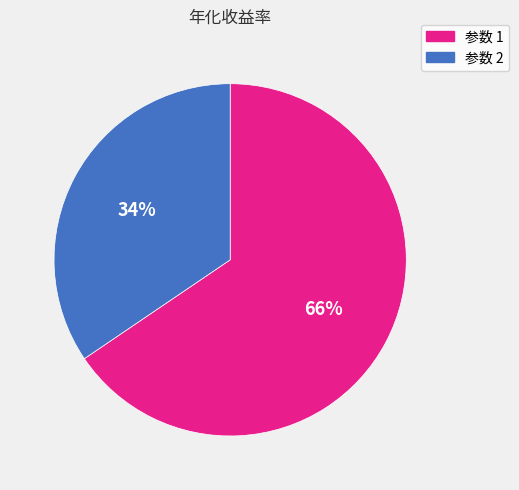

To the nearest percent, what is the average slice percentage?

50%